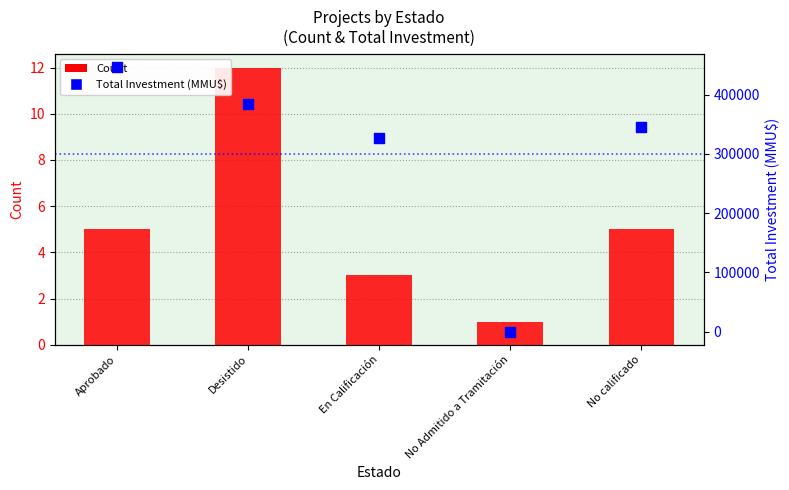

Which series reaches the minimum Y coordinate?

Count